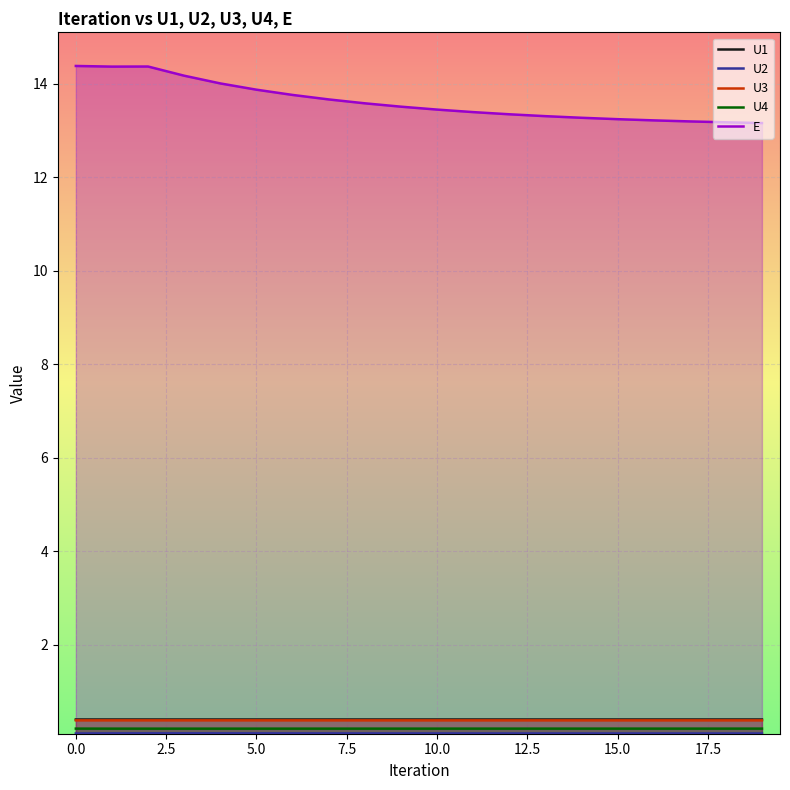

Which series has the largest total across all categories?

E